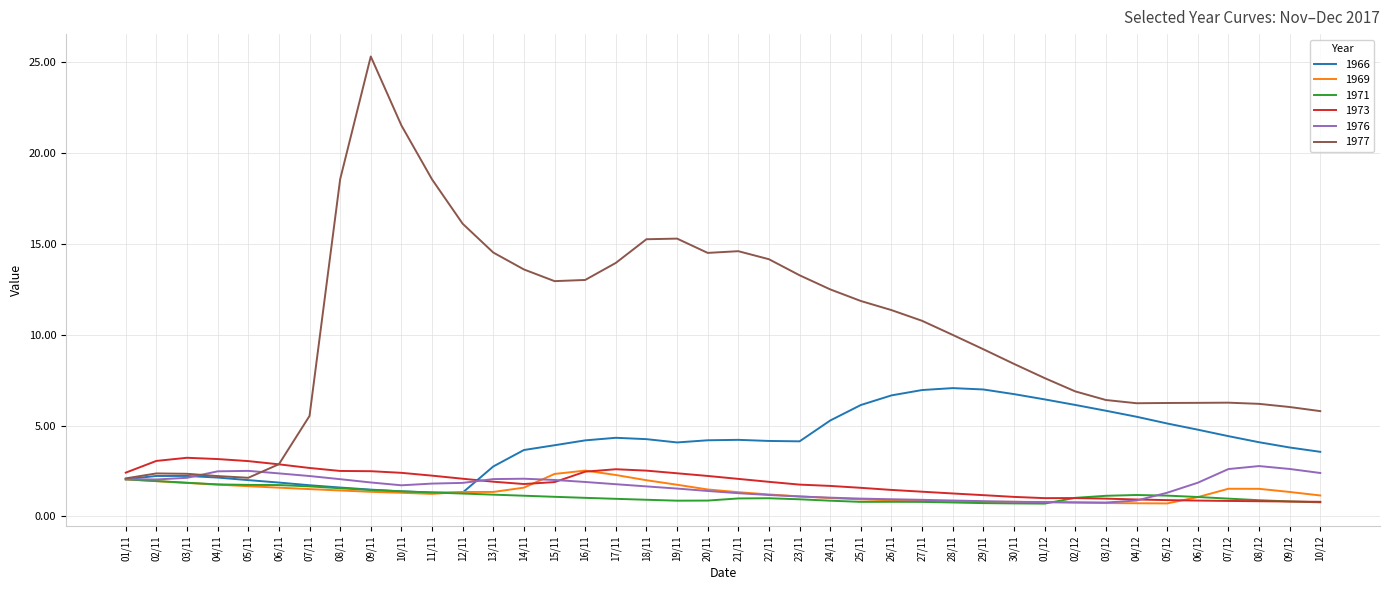

Which category has the highest value across all series?

09/11